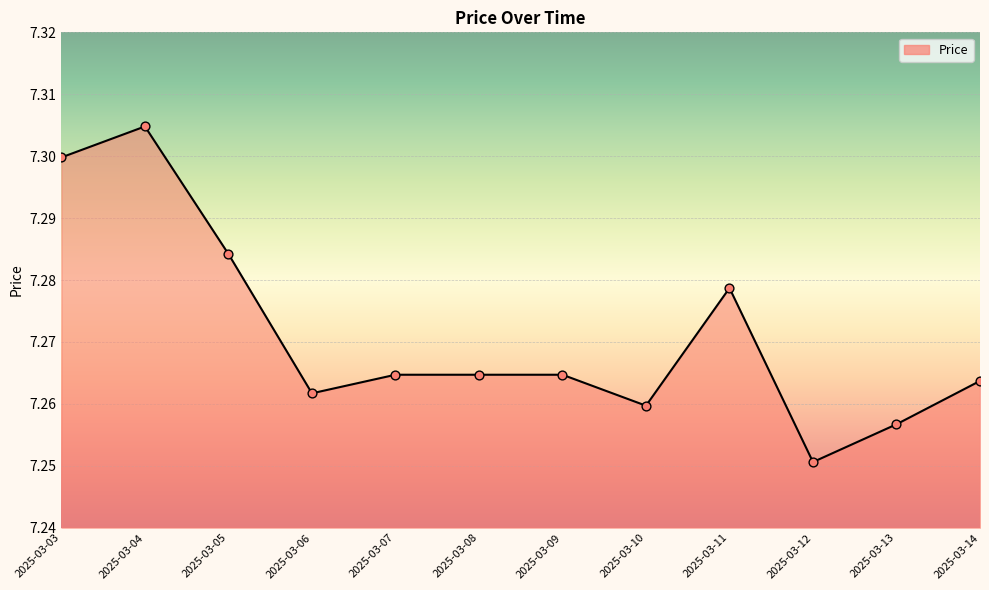

Approximately how many times larger is the value at 2025-03-09 compared to 2025-03-10?

1.0